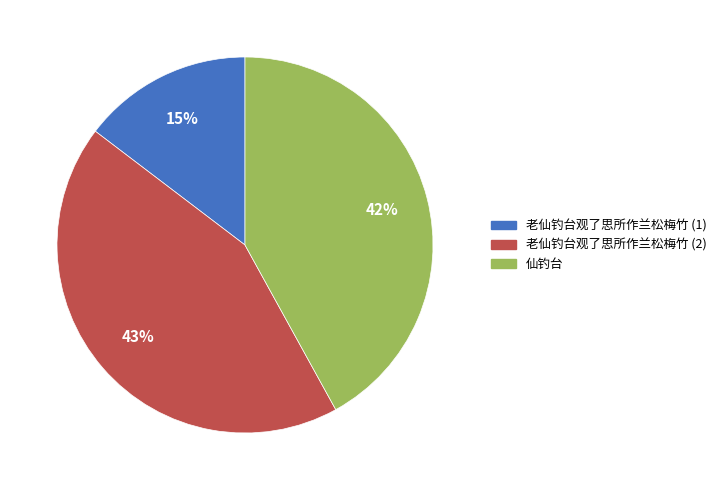

Is there any slice that represents more than half of the pie?

No